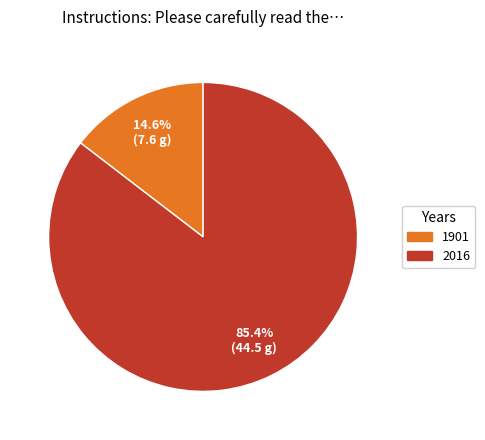

Which slice is the smallest?

1901